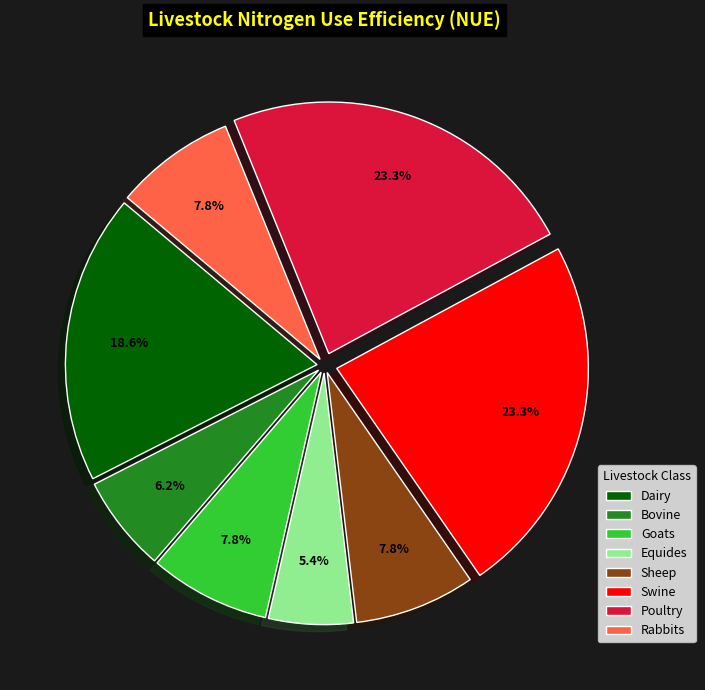

Does Equides account for over 50% of the chart?

No